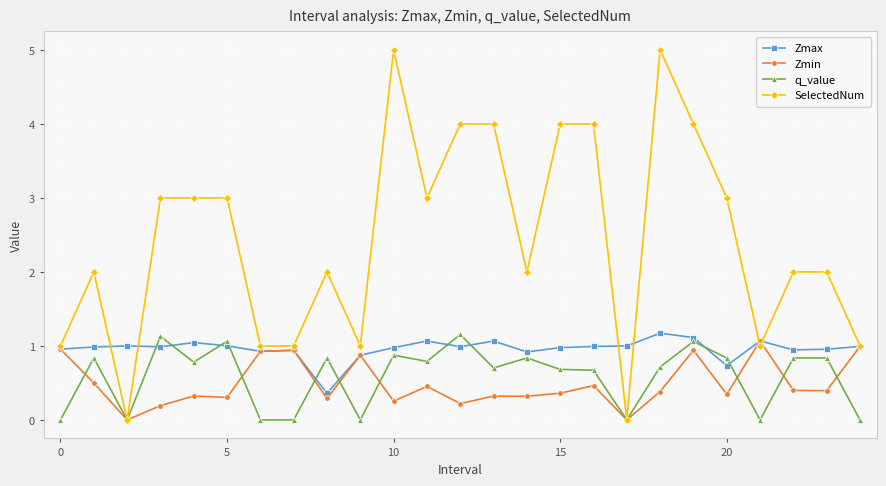

What is the maximum value for q_value?

1.2